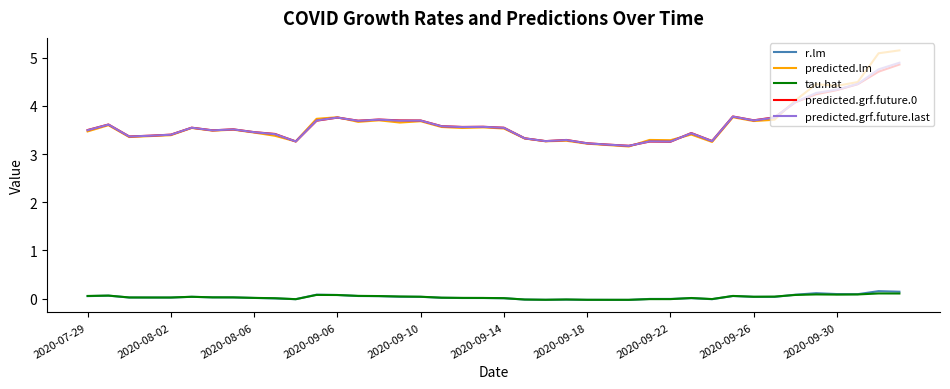

Which series has the widest spread of values?

predicted.lm